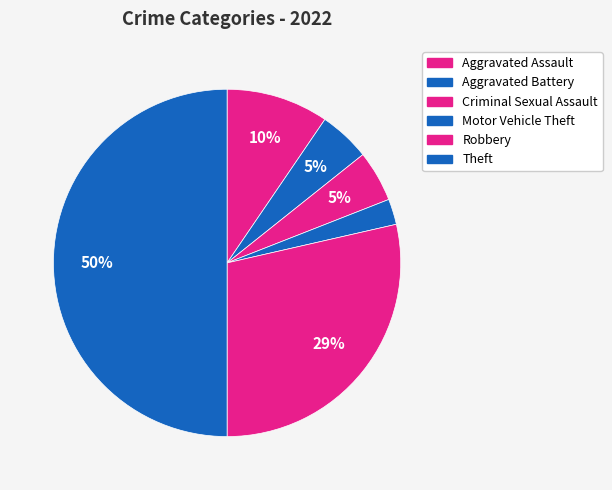

To the nearest percent, what is the average slice percentage?

17%